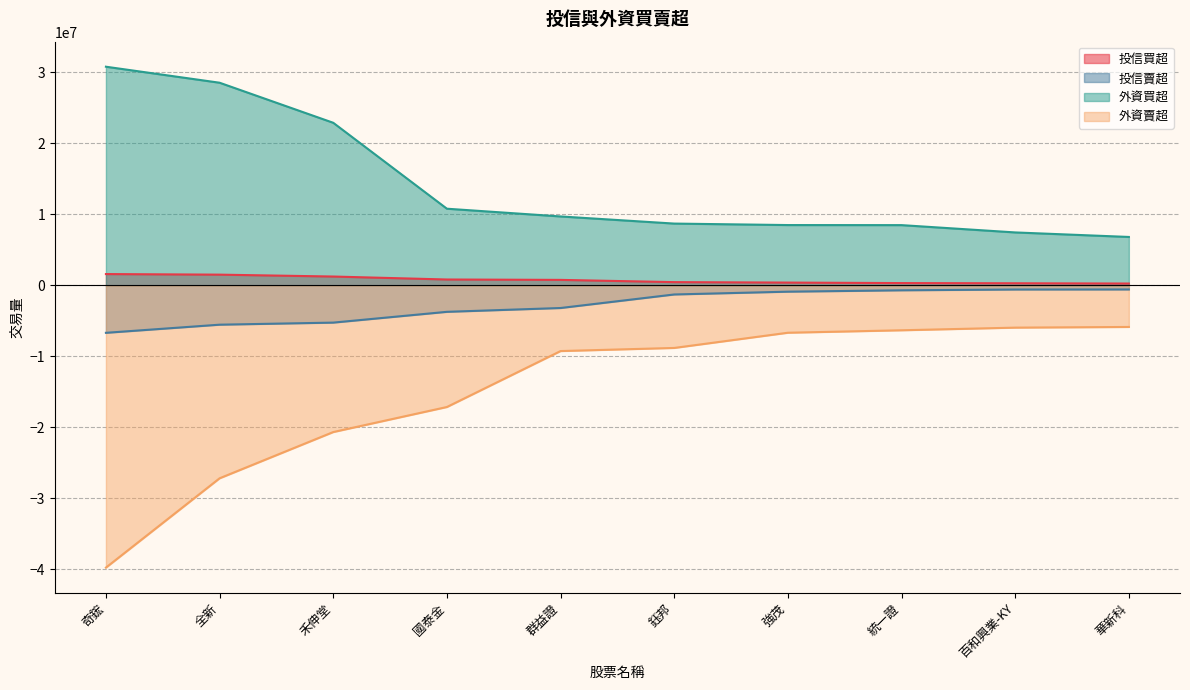

At which label does 外資賣超 first exceed -8837387?

強茂